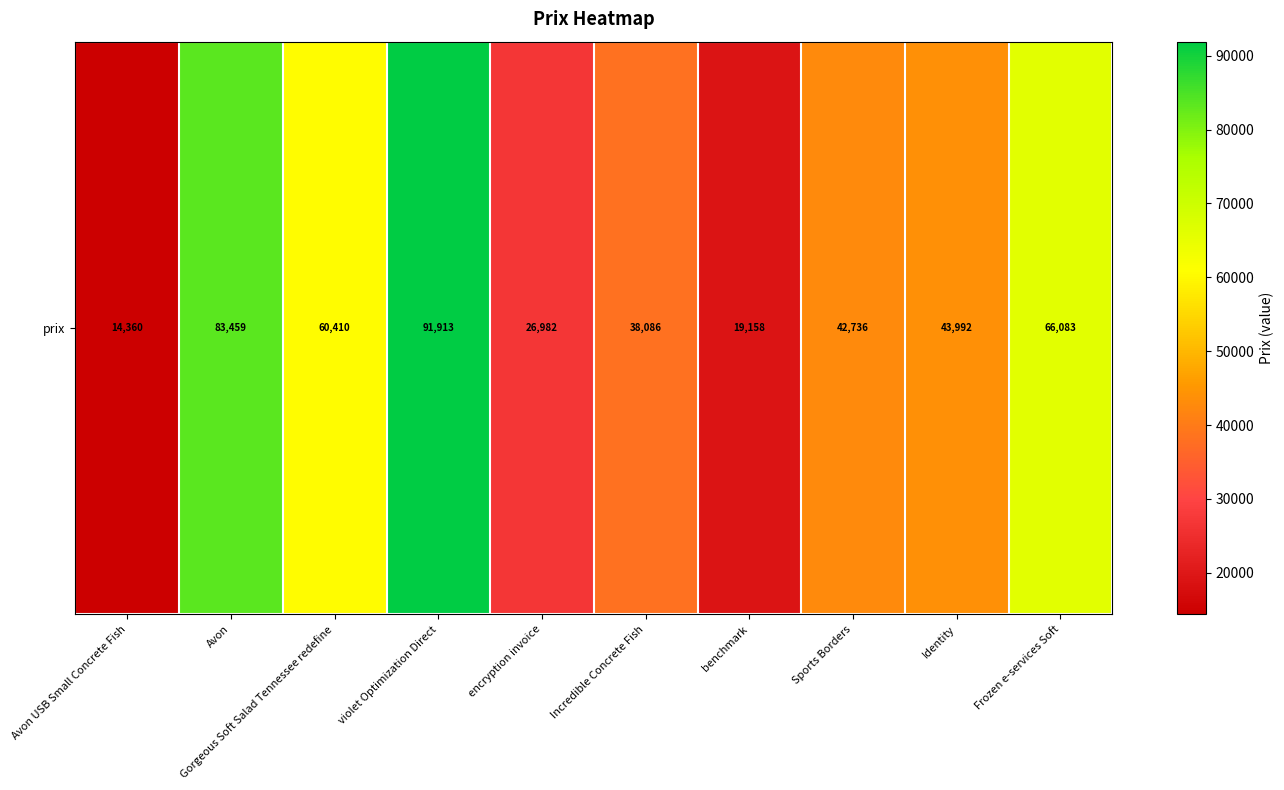

What is the greatest value displayed?

91913